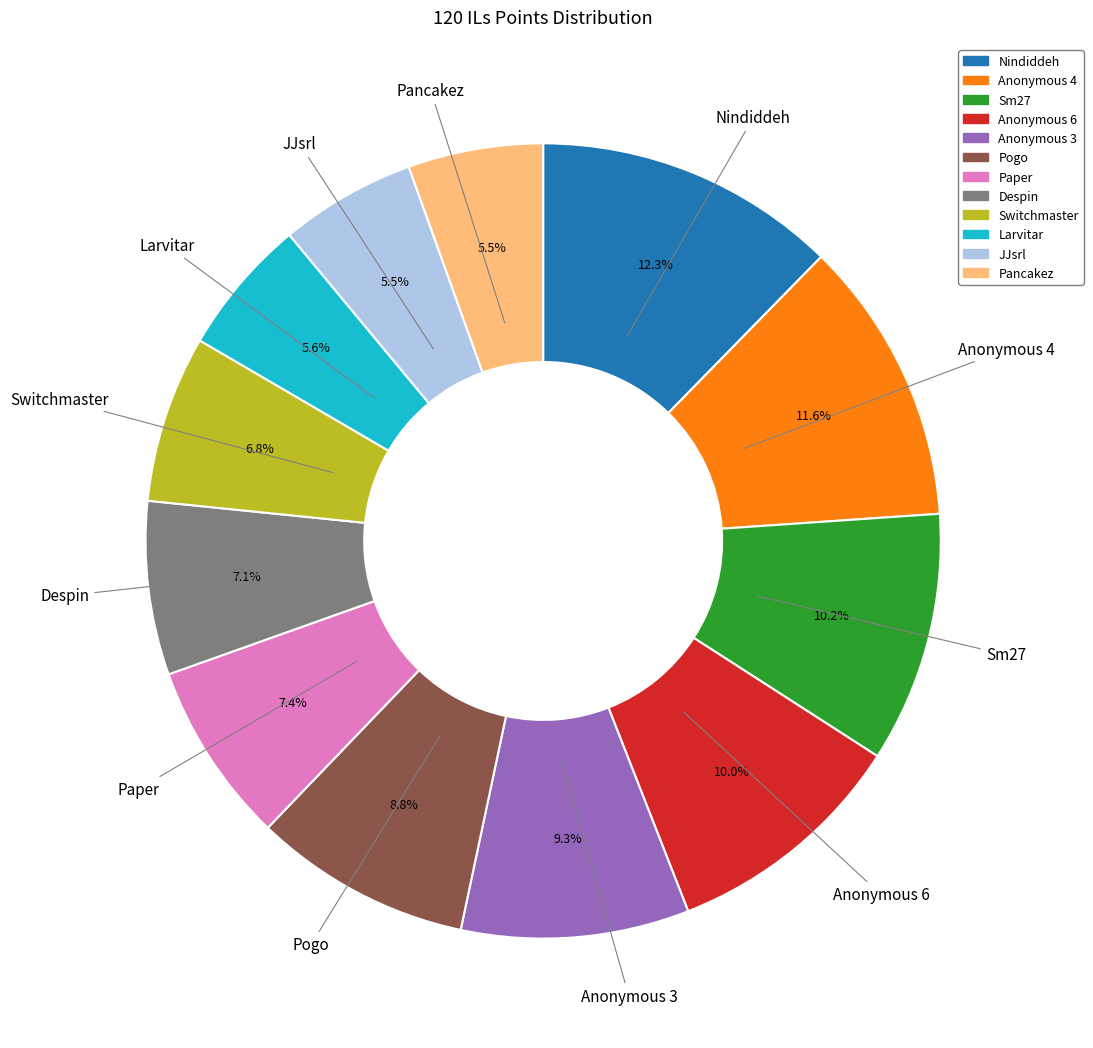

True or false: Anonymous 3 accounts for 1% of the total.

False